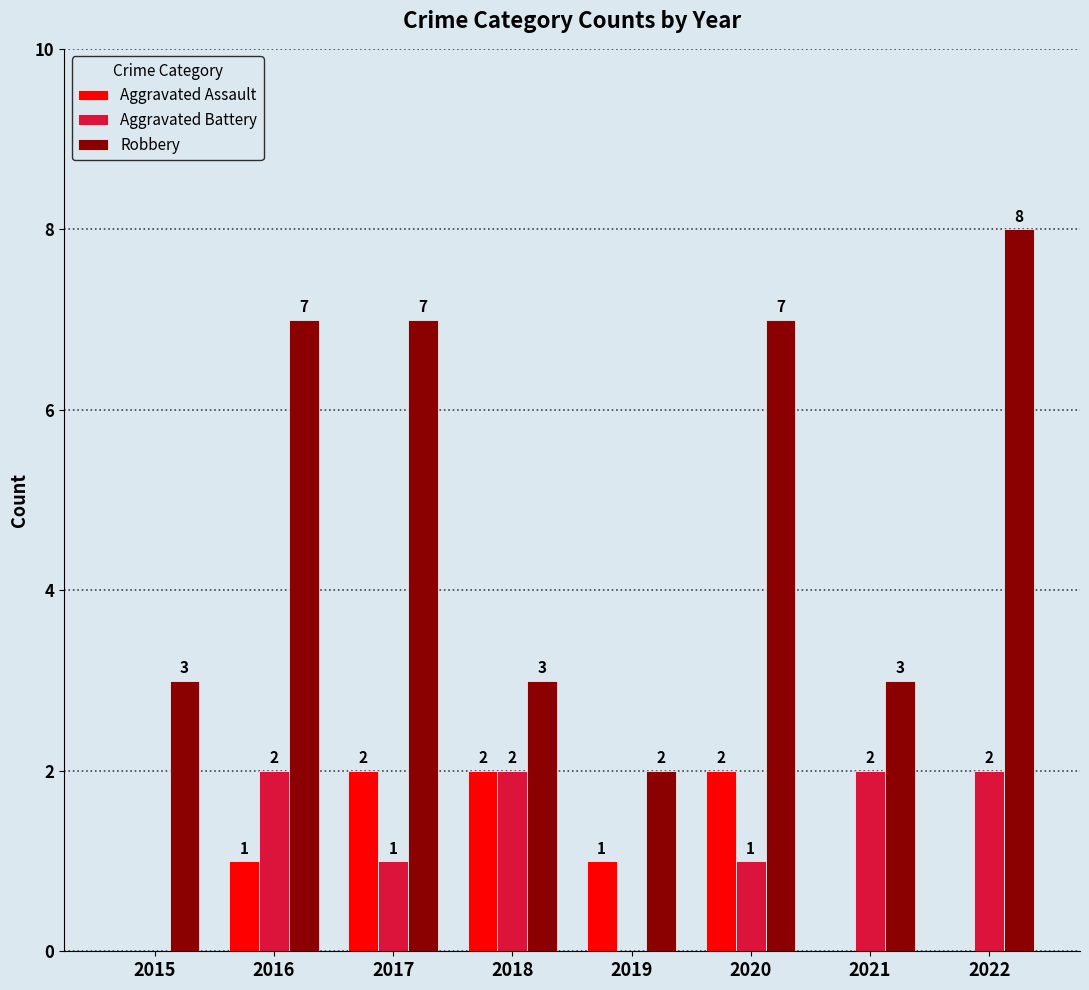

What is the sum of the Aggravated Assault values at 2018 and 2016?

3